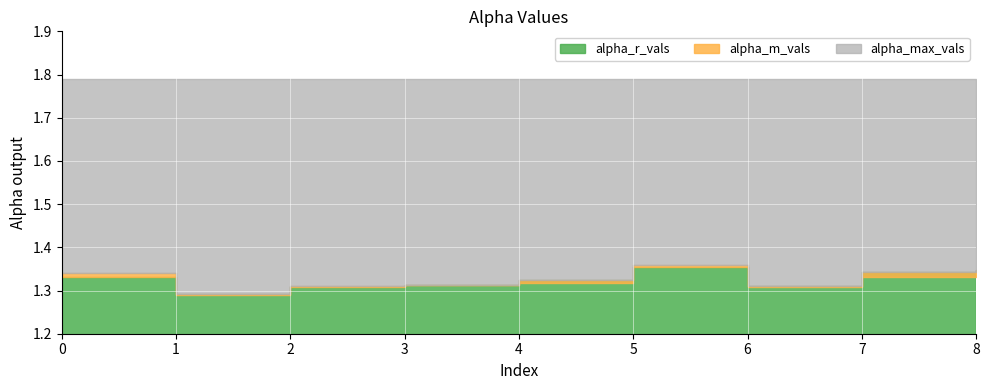

True or false: alpha_r_vals and alpha_max_vals cross at least once.

False